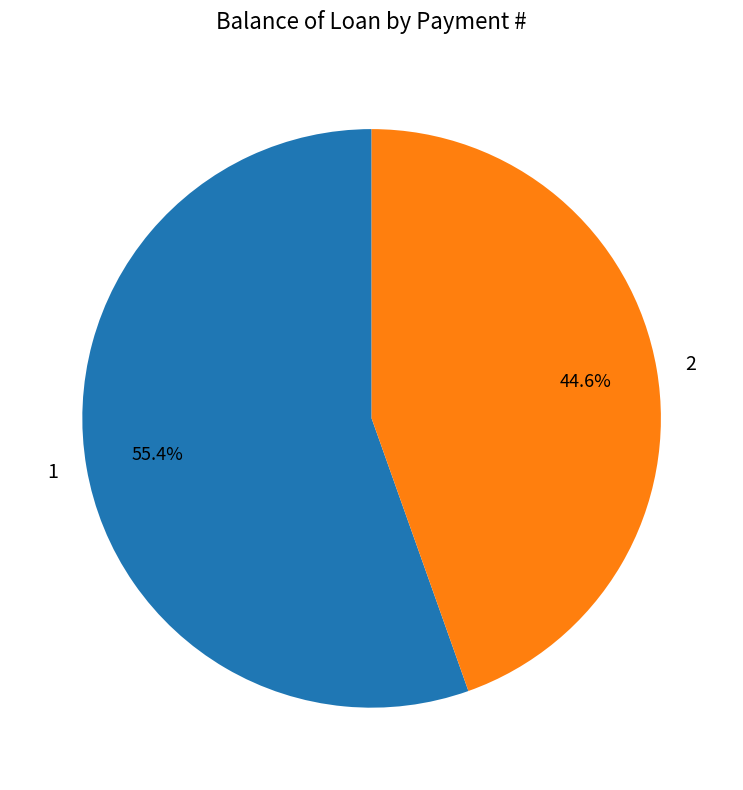

Combined, do 2 and 1 account for over 50%?

Yes